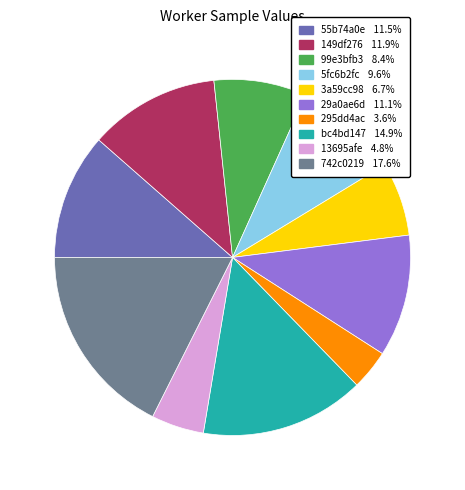

Is there a majority slice in this chart?

No